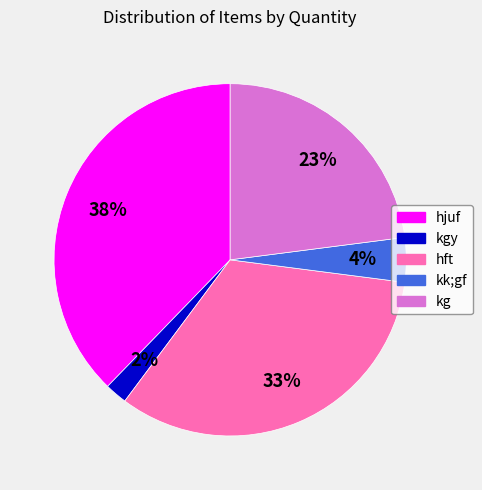

Is there a majority slice in this chart?

No